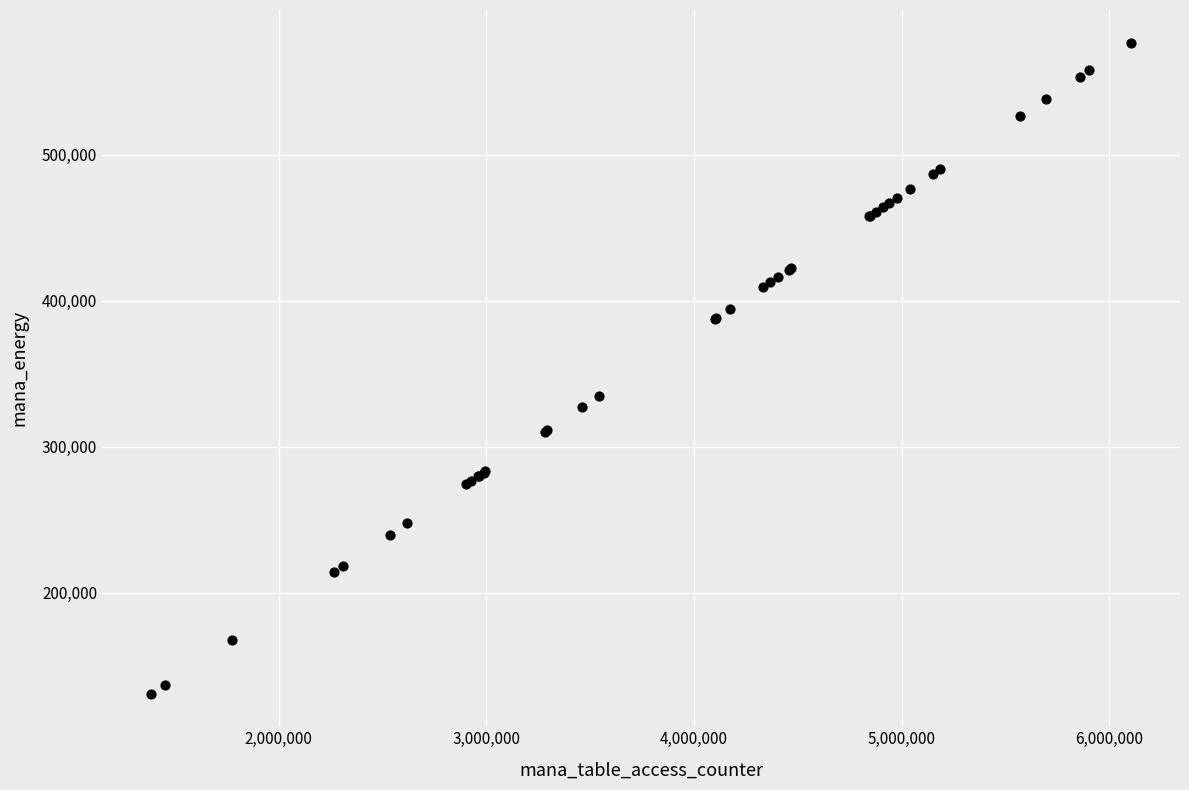

What Y value in the scatter plot is closest to 353878?

334808.4